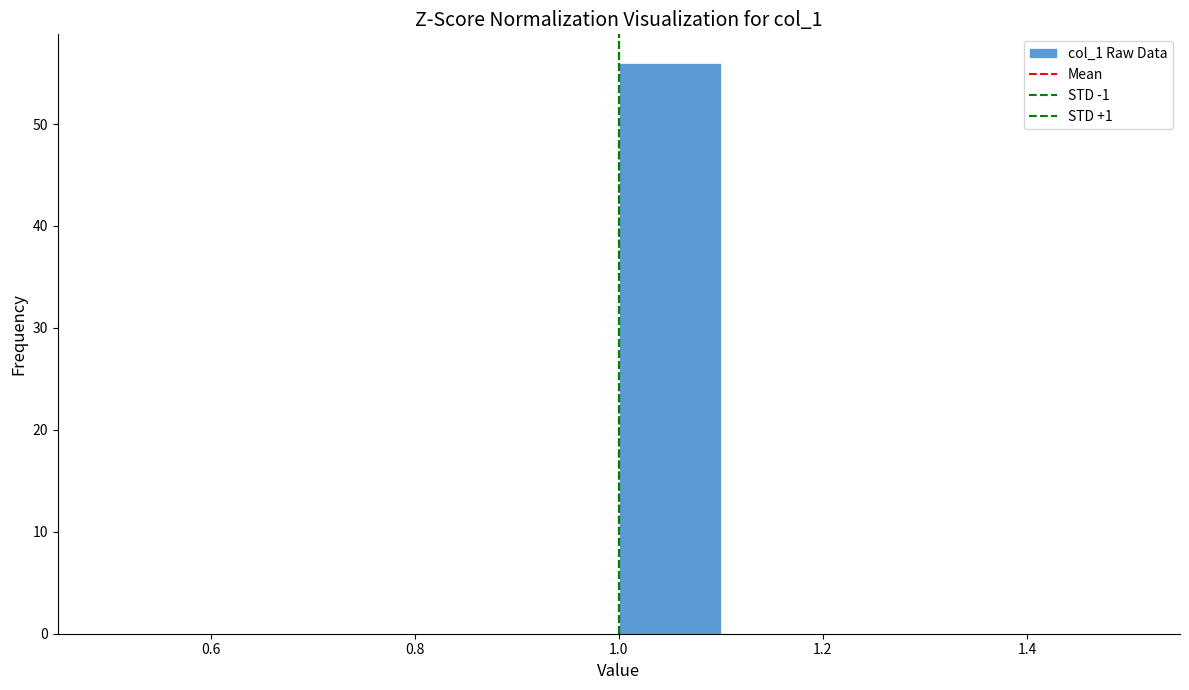

Reading left to right, list every bar in this chart as the range it spans on the x-axis followed by its height. The values are not printed on the chart, so give them approximately, as read against the axis.

0.5 to 0.6: 0
0.6 to 0.7: 0
0.7 to 0.8: 0
0.8 to 0.9: 0
0.9 to 1.0: 0
1.0 to 1.1: 56
1.1 to 1.2: 0
1.2 to 1.3: 0
1.3 to 1.4: 0
1.4 to 1.5: 0